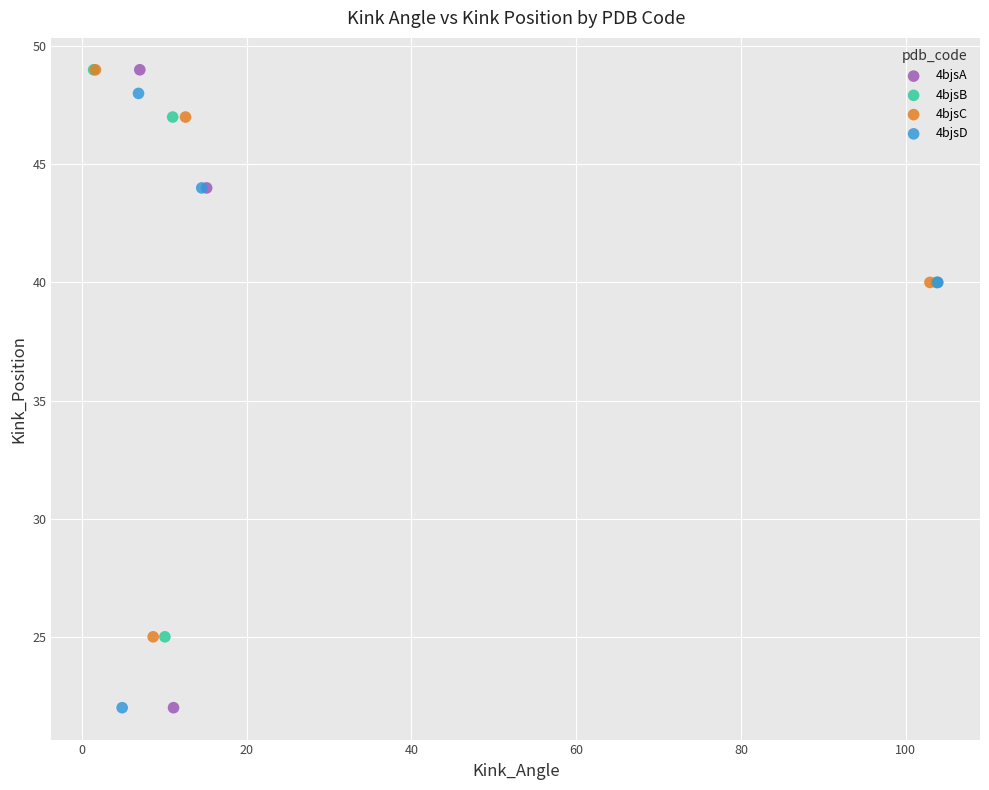

Which series has the widest spread of Y values?

4bjsA